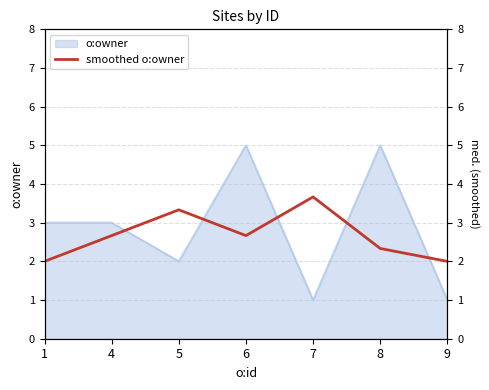

The chart shows a value of 3.7 at 7. True or false?

True